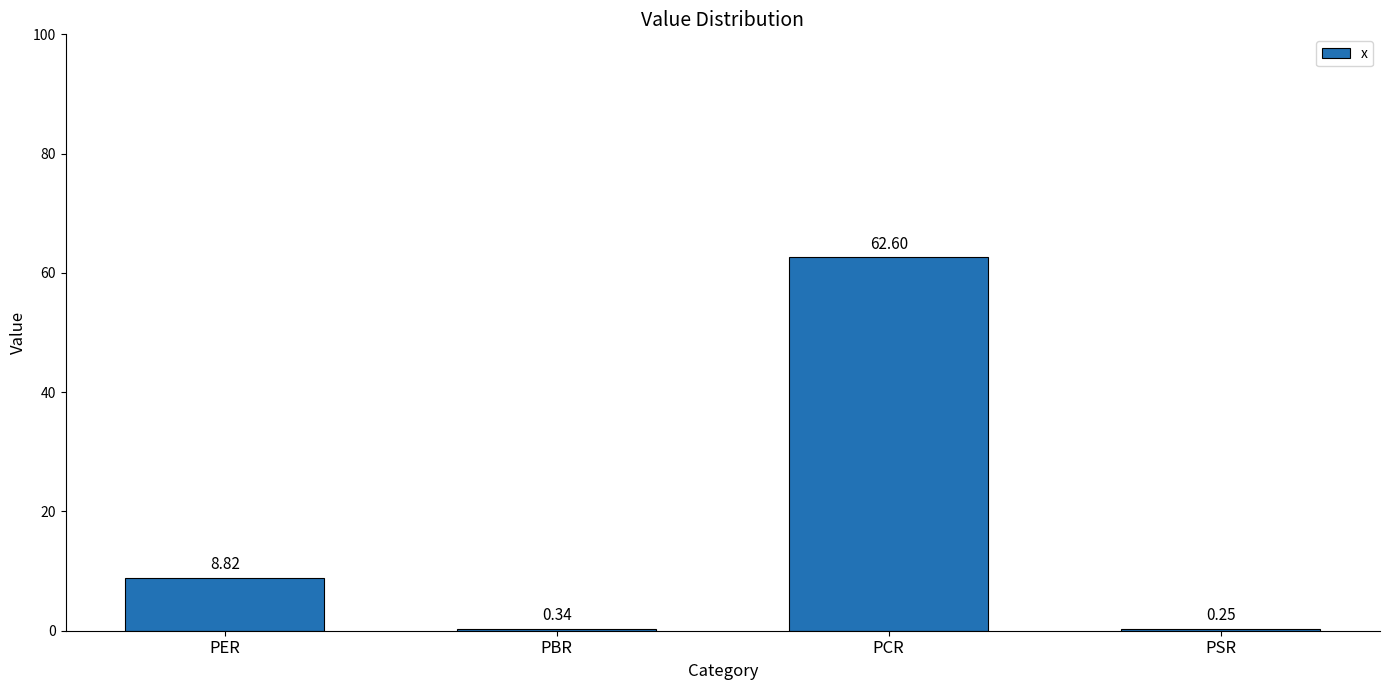

How many data points does each series have?

4